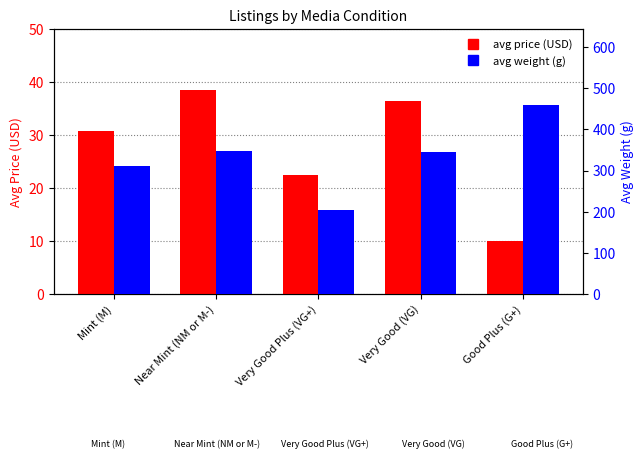

The value of avg weight at Good Plus (G+) is 460.0. True or false?

True